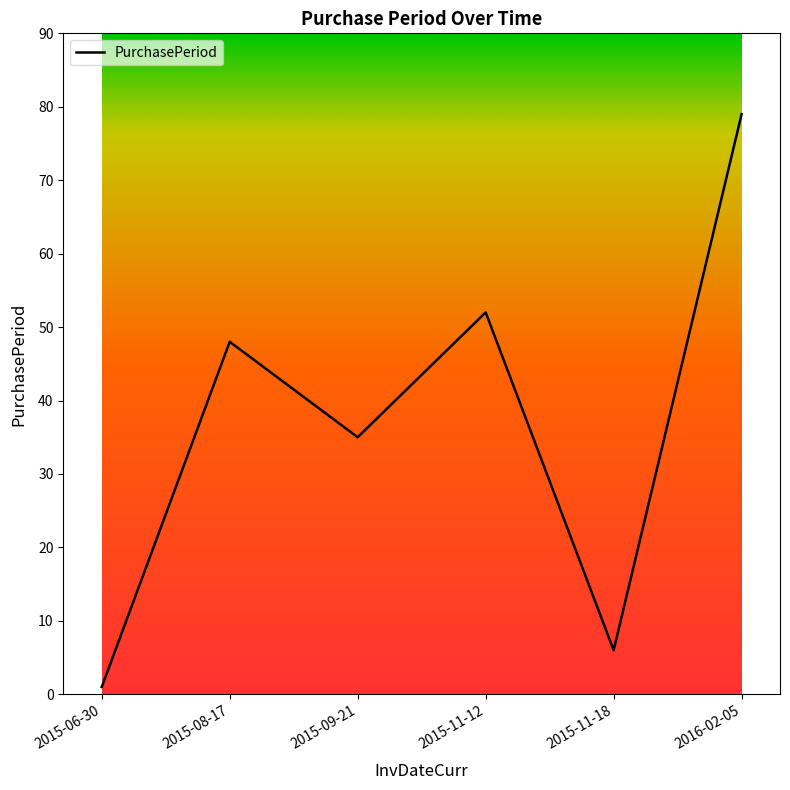

What is the sum of all values?

221